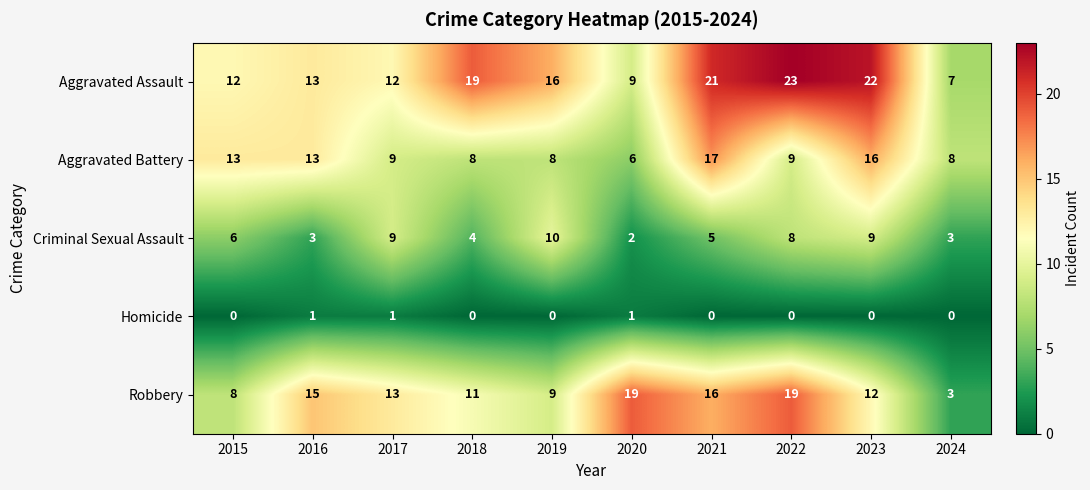

Is the value of Criminal Sexual Assault at 2020 greater than the value of Aggravated Battery at 2021?

No